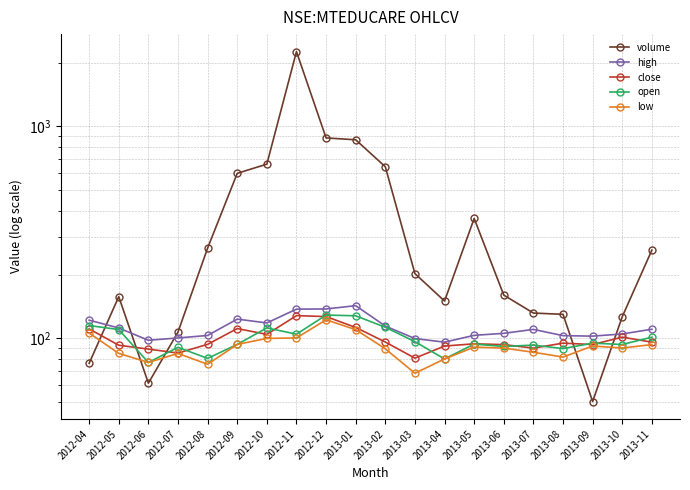

Rank the series at 2012-10 from highest to lowest value.

volume, high, open, close, low